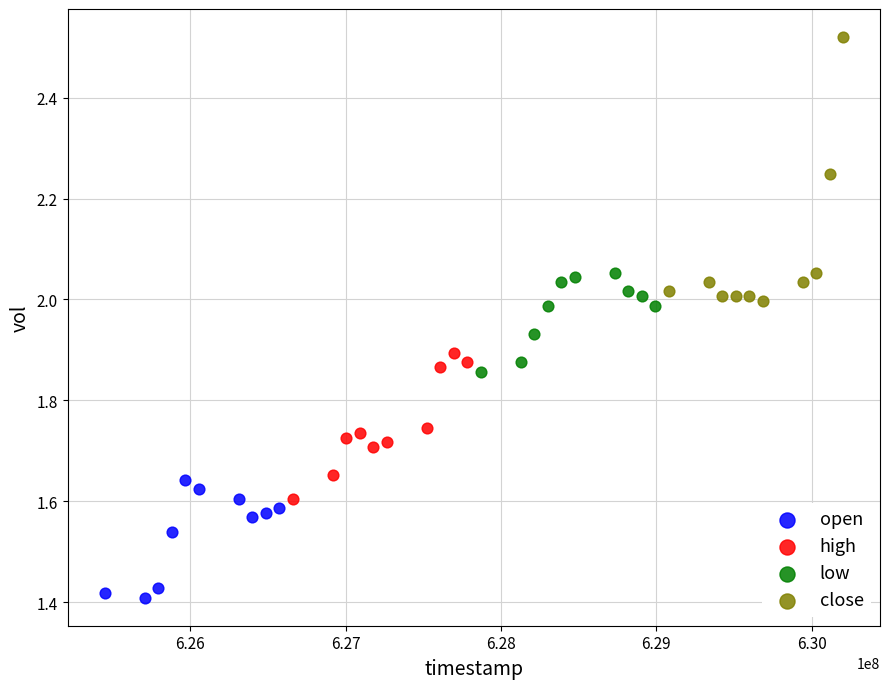

Which series contains the lowest Y value?

open